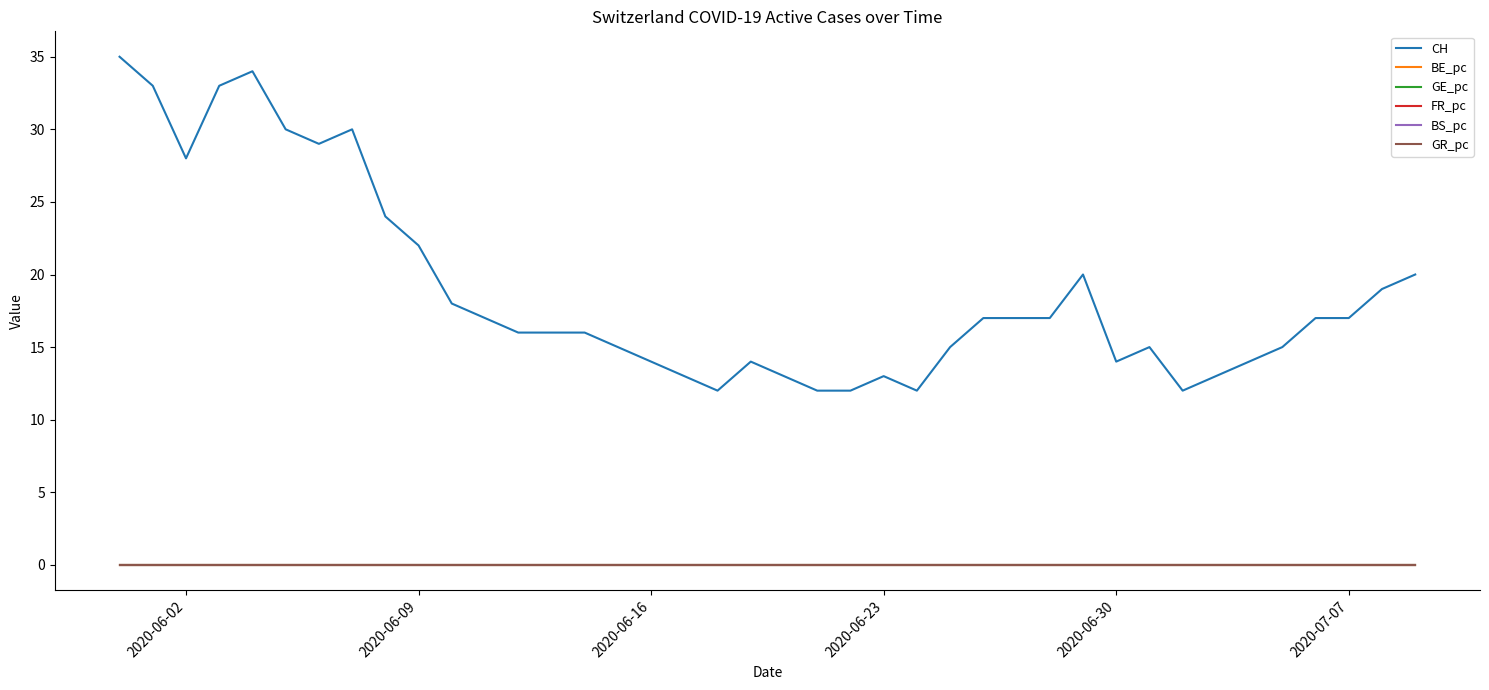

Does the chart display data point markers on the line(s)?

No